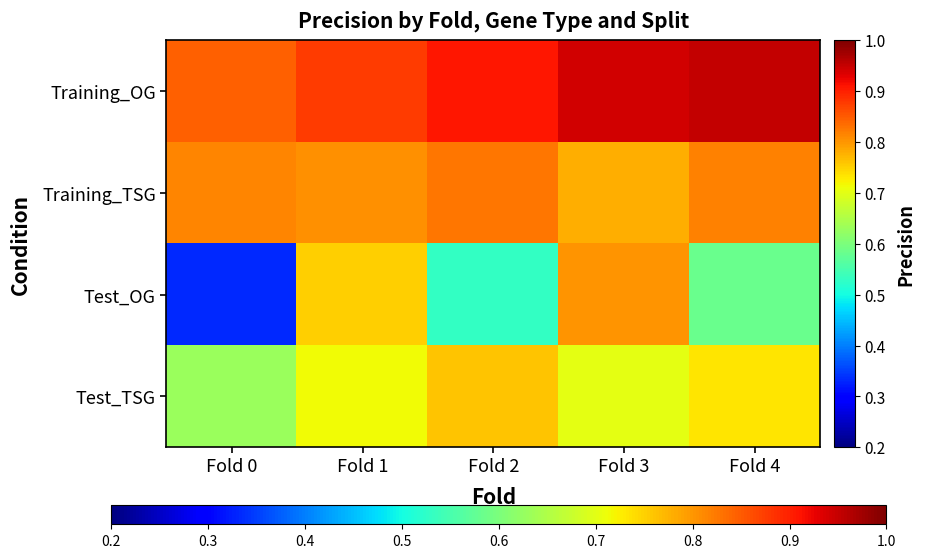

What is the difference between the highest and lowest values at Fold 2?

0.4